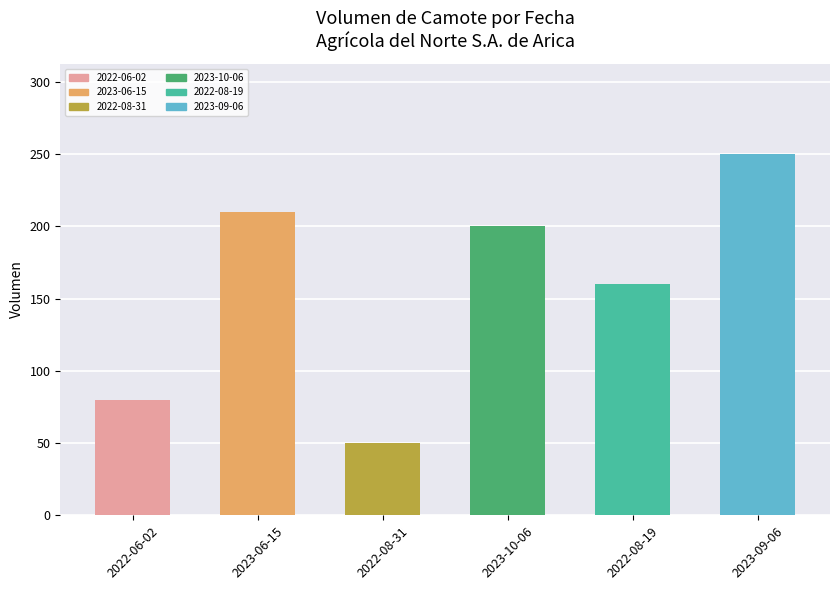

How many values are below 200?

3